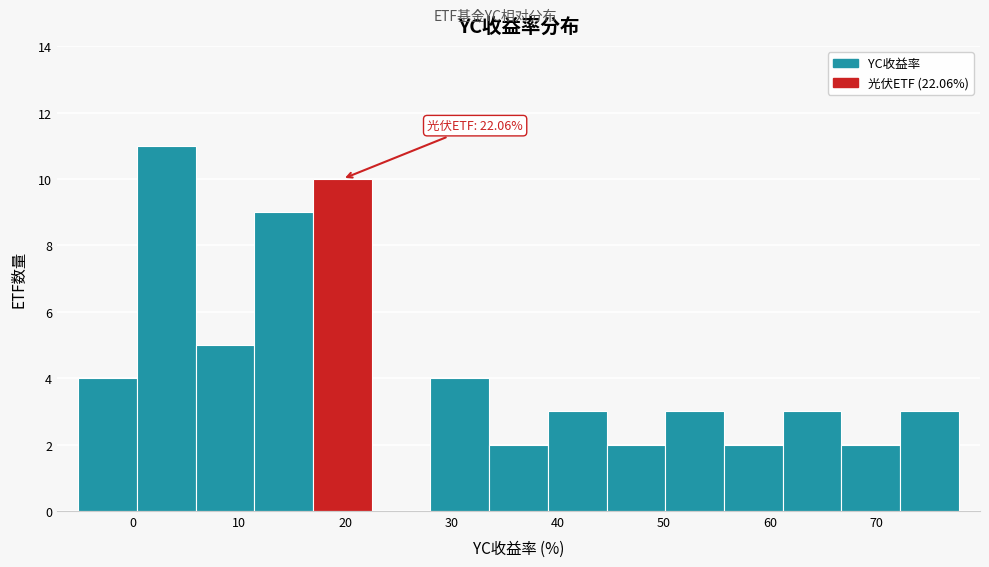

Which range on the x-axis has the tallest bar?

0 to 6